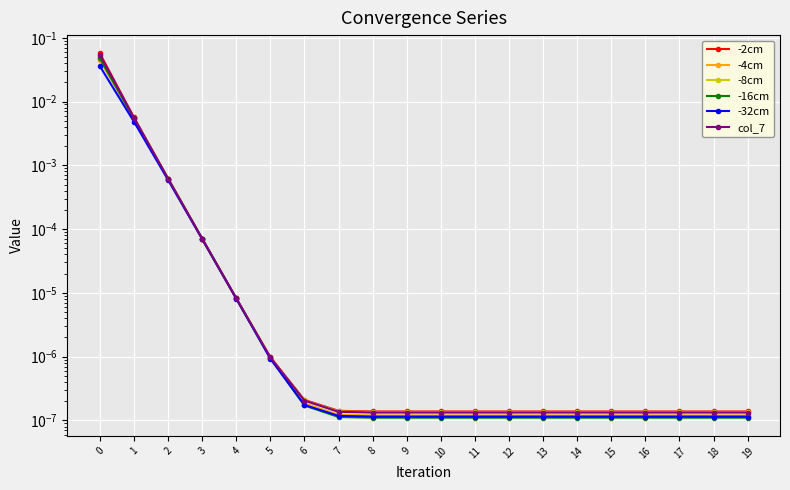

Which series has the largest total across all categories?

-2cm